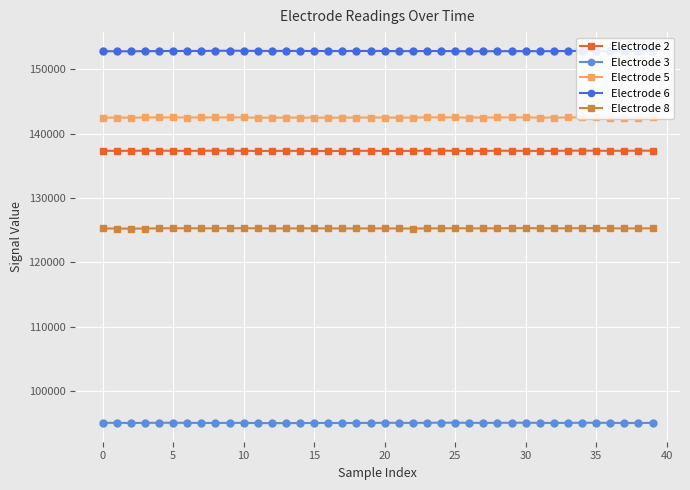

What is the sum of all Electrode 3 values?

3803037.1